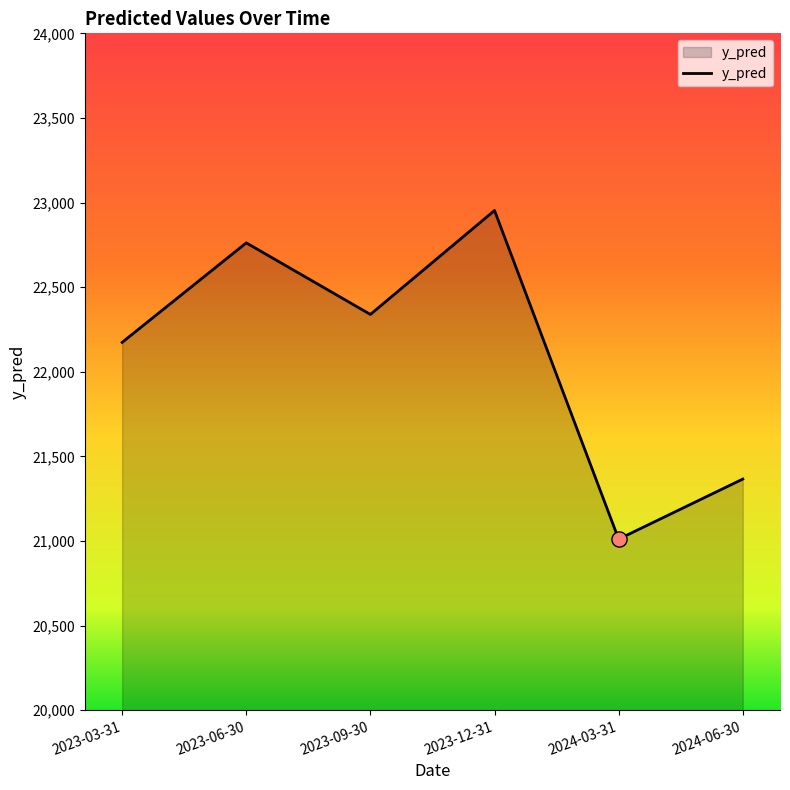

Which has a higher value, 2023-03-31 or 2024-06-30?

2023-03-31